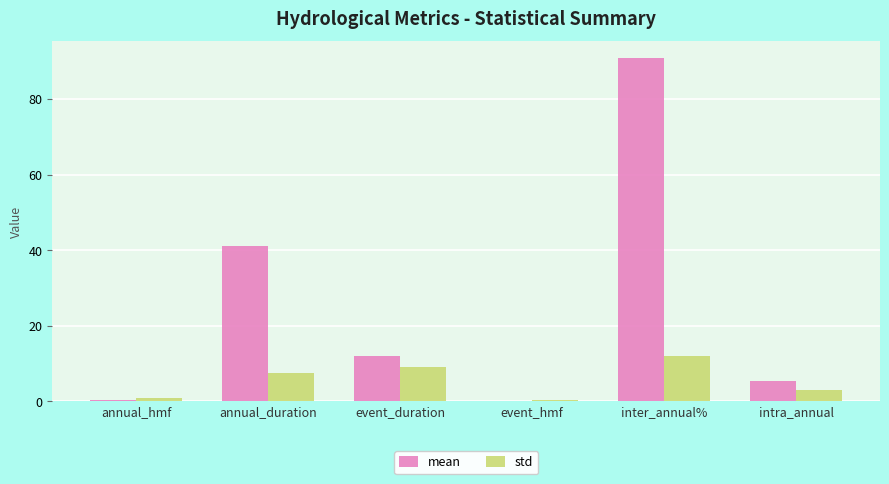

Are the bars grouped side by side (vs. stacked)?

Yes